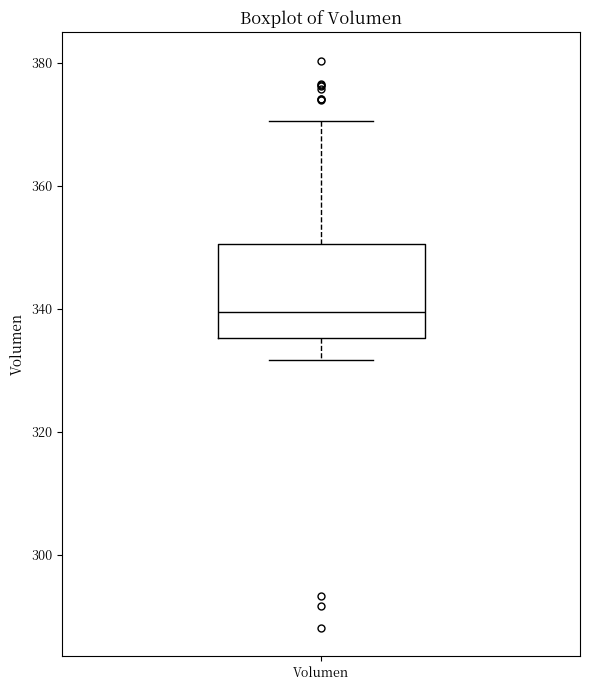

Transcribe this box plot: give where the median line is, the range the box spans, and where the two whiskers end, as read against the y-axis. The values are not printed on the chart, so give them approximately, as read against the axis.

median 340, box 336 to 350, whiskers 332 to 370